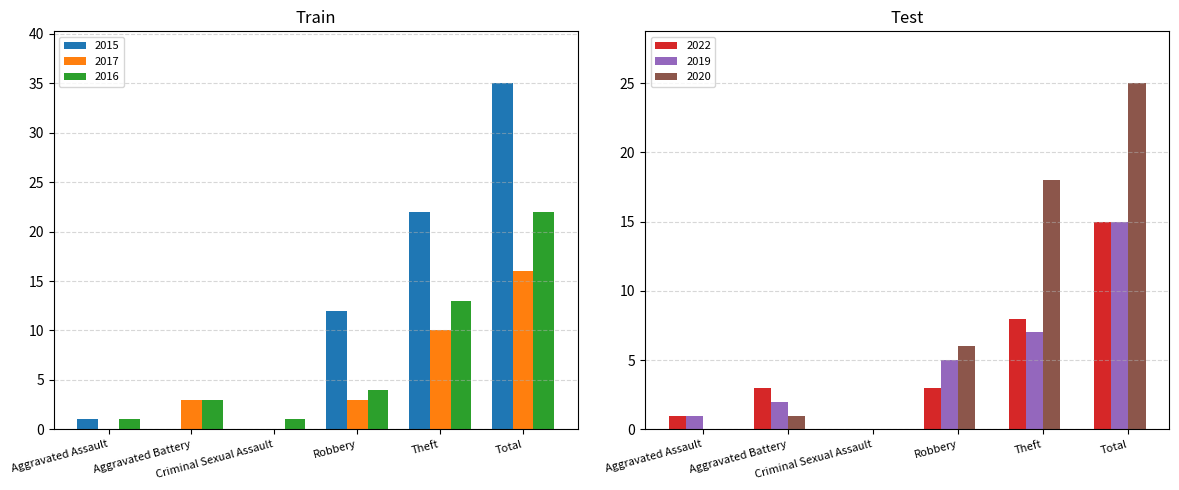

Is the value of 2015 at Robbery greater than the value of 2020 at Theft?

No